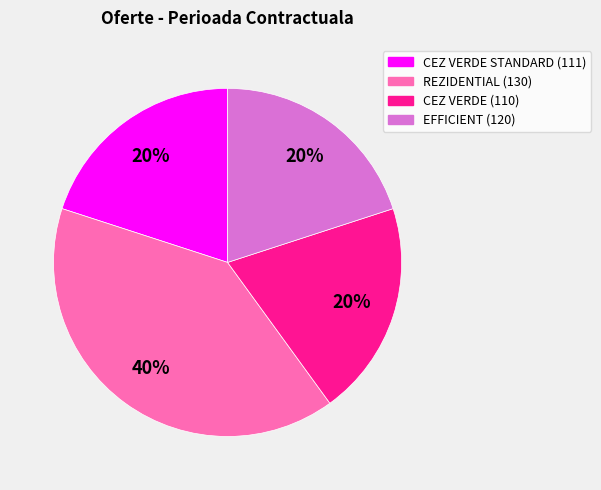

Approximately how many times larger is the value at CEZ VERDE (110) compared to EFFICIENT (120)?

1.0